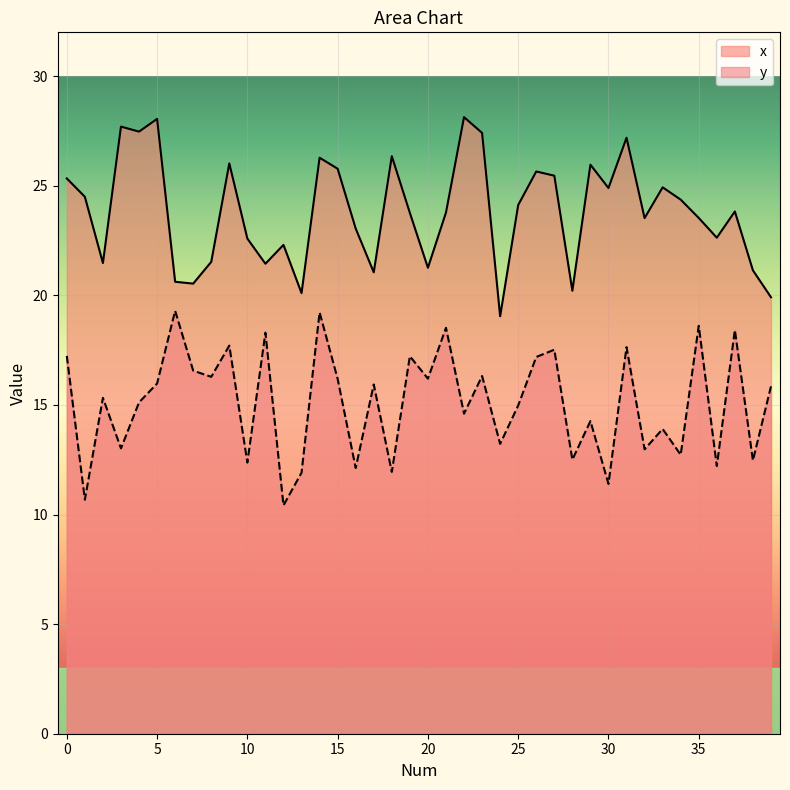

What is the spread (max minus min) of values at 24?

5.8